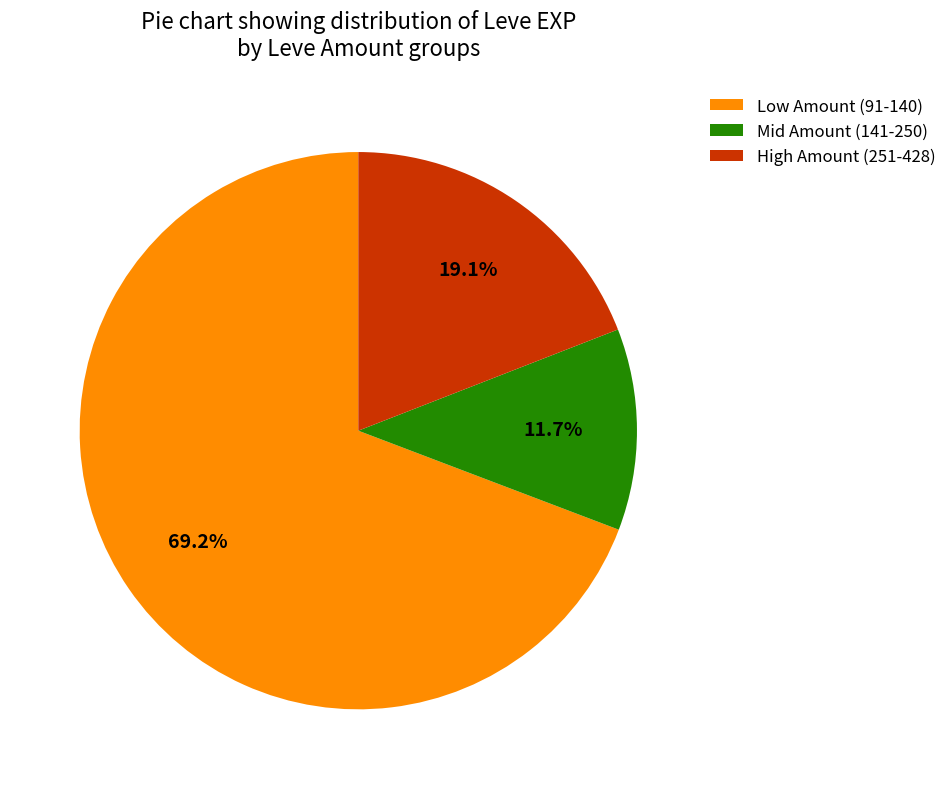

Combined, do High Amount (251-428) and Mid Amount (141-250) account for over 50%?

No